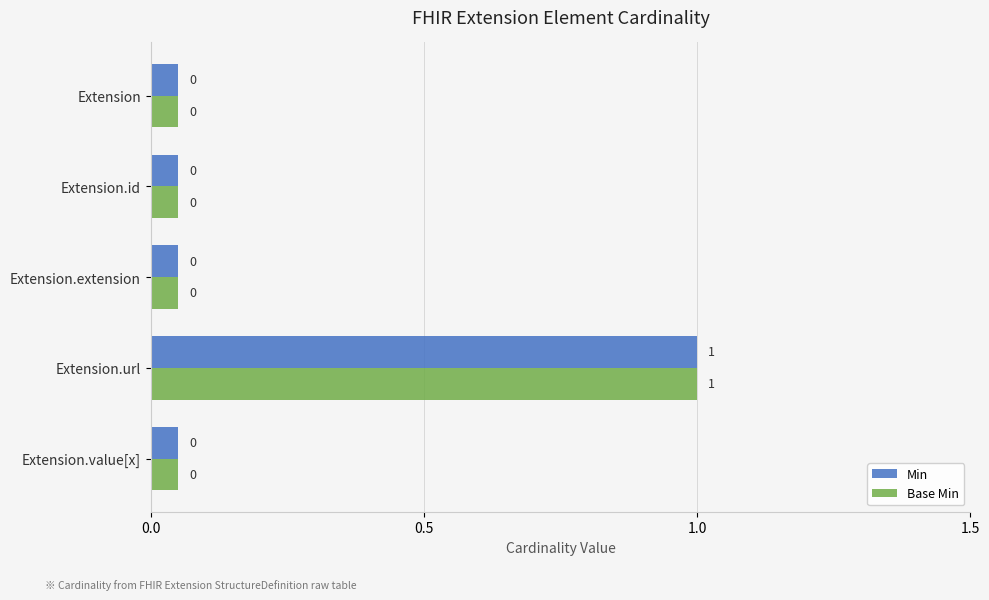

What is the average value of the Min series?

0.2